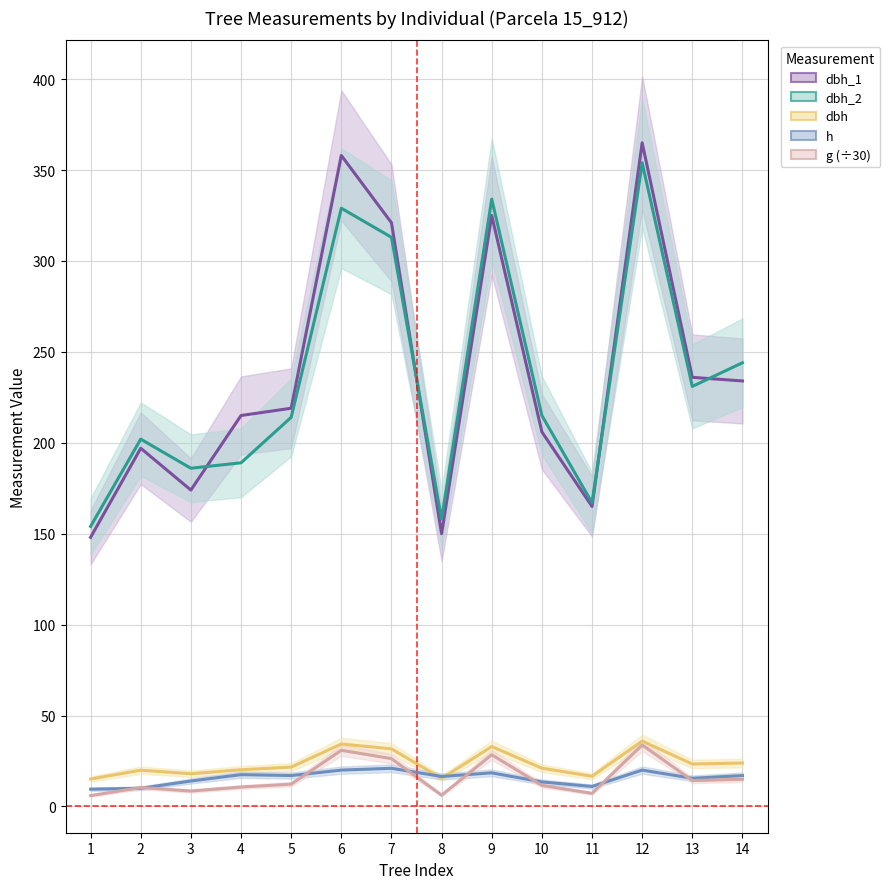

Rank the series by their maximum value, from highest to lowest.

dbh_1, dbh_2, dbh, g, h